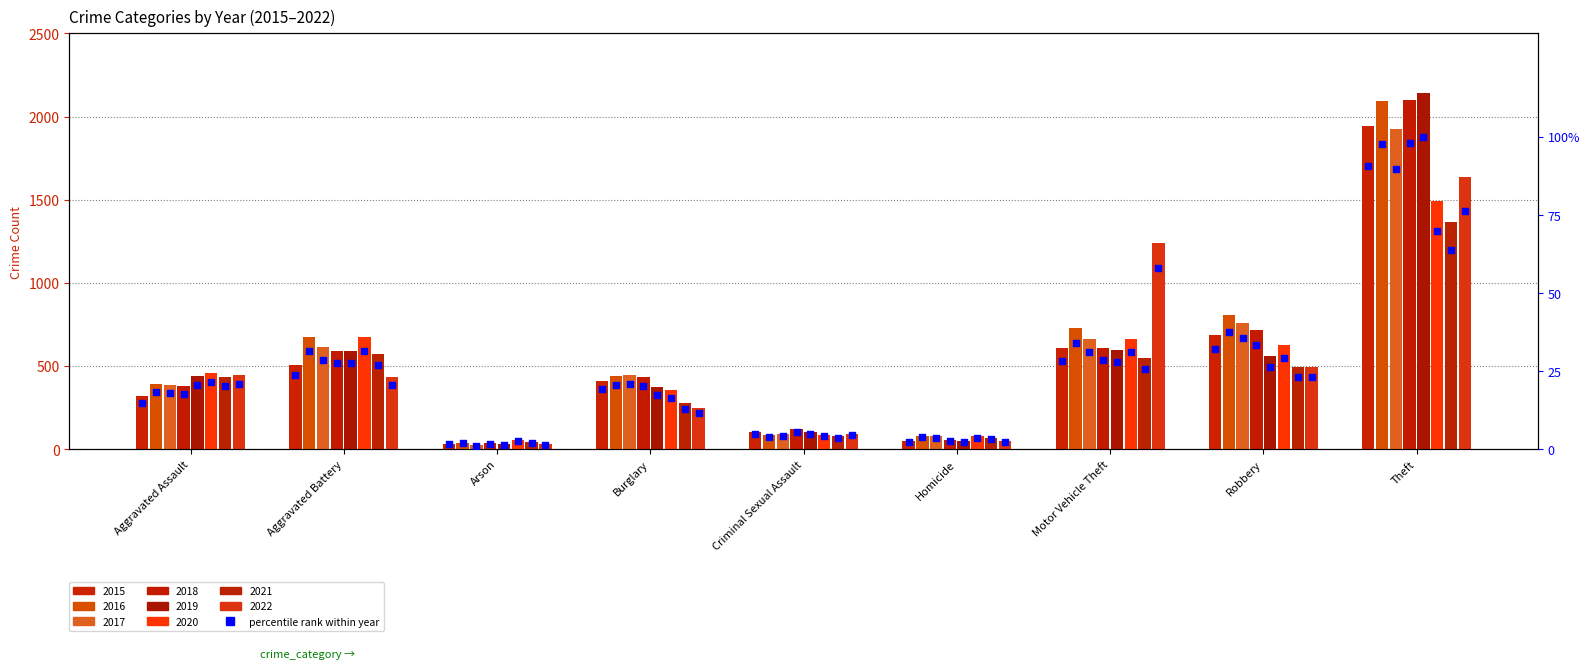

What is the ratio of the value at Arson to the value at Motor Vehicle Theft?

0.1